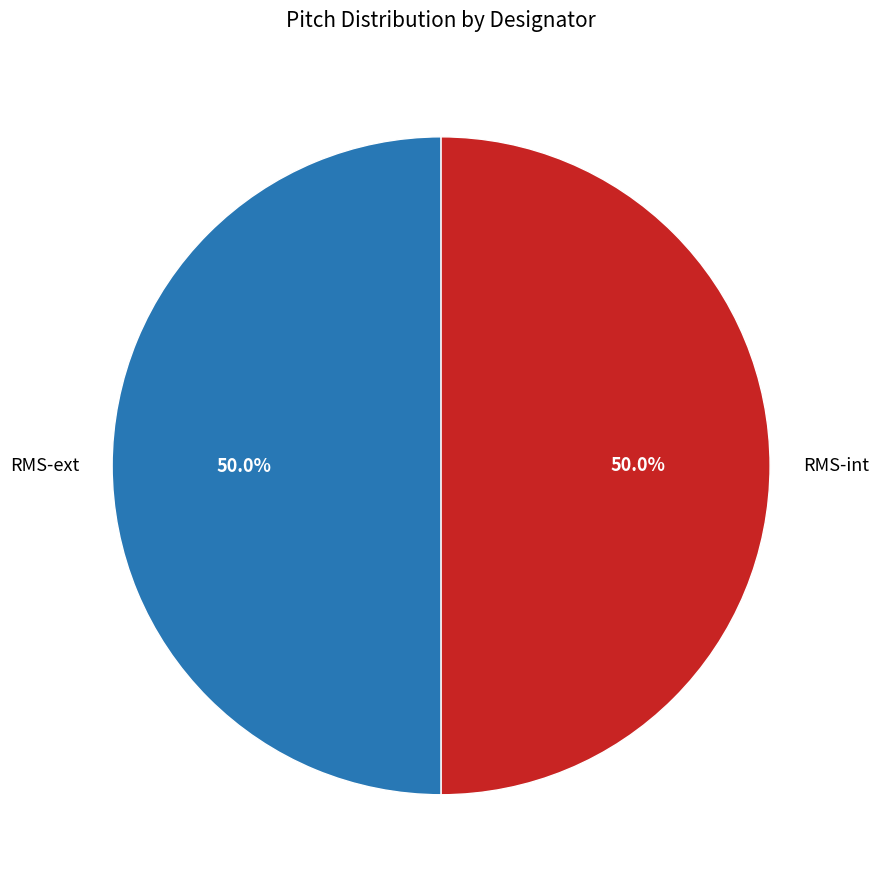

What is the total percentage of RMS-ext and RMS-int?

100.0%